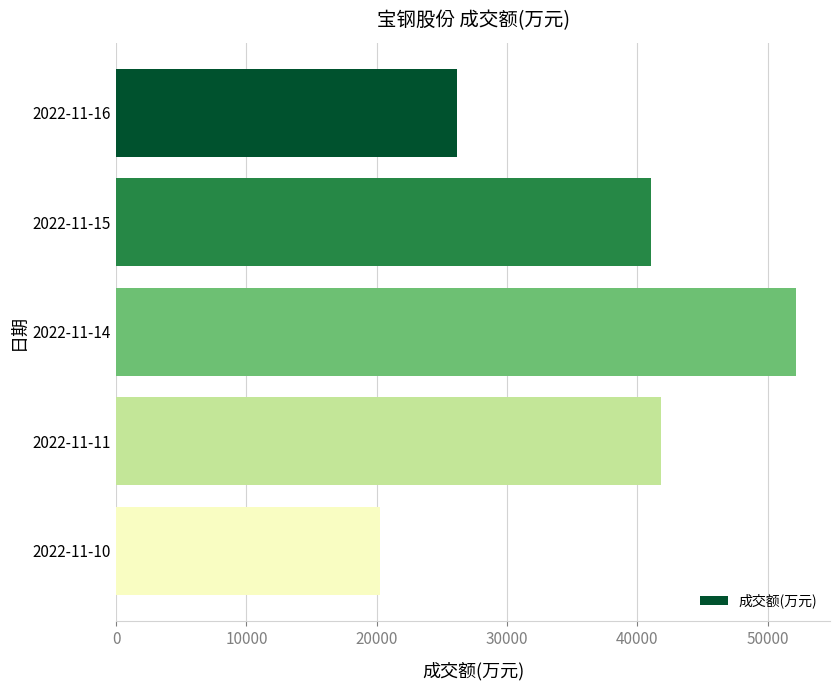

What is the greatest value displayed?

52183